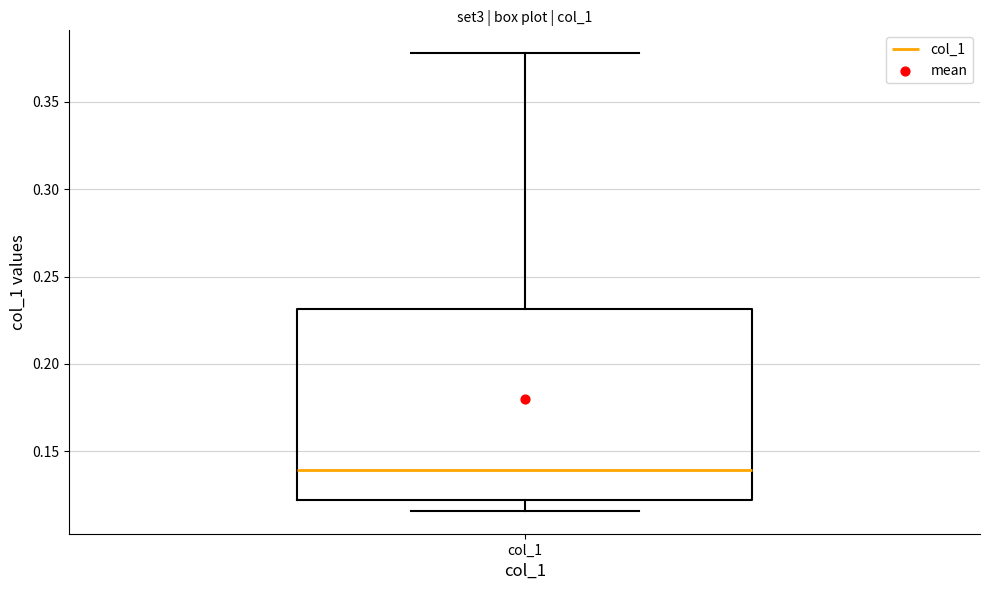

Read this box plot against the y-axis: the position of the median line, the range covered by the box, and the ends of both whiskers. The values are not printed on the chart, so give them approximately, as read against the axis.

median 0.140, box 0.120 to 0.230, whiskers 0.115 to 0.380